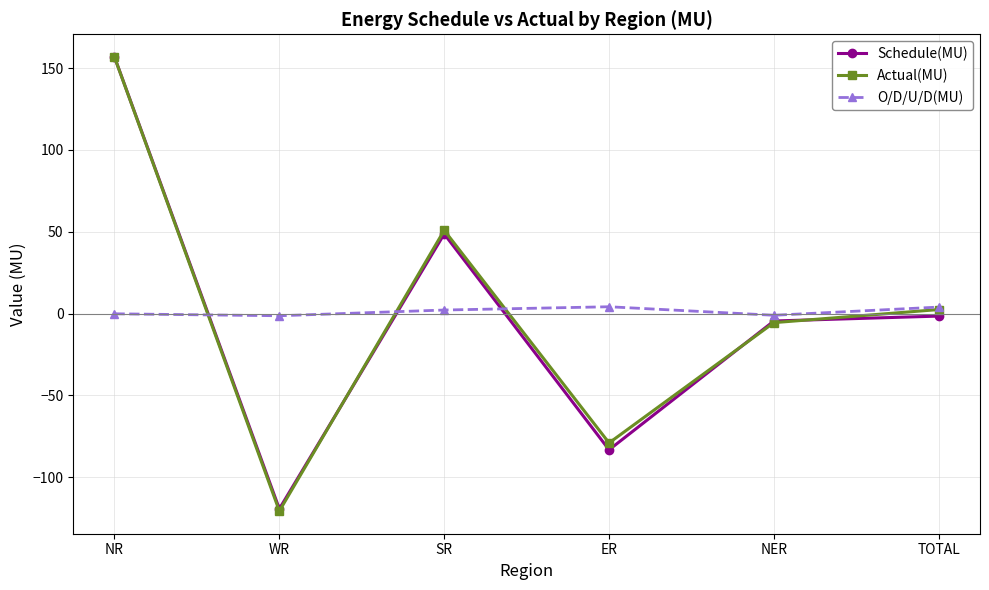

What is the total value across all series at NER?

-11.0